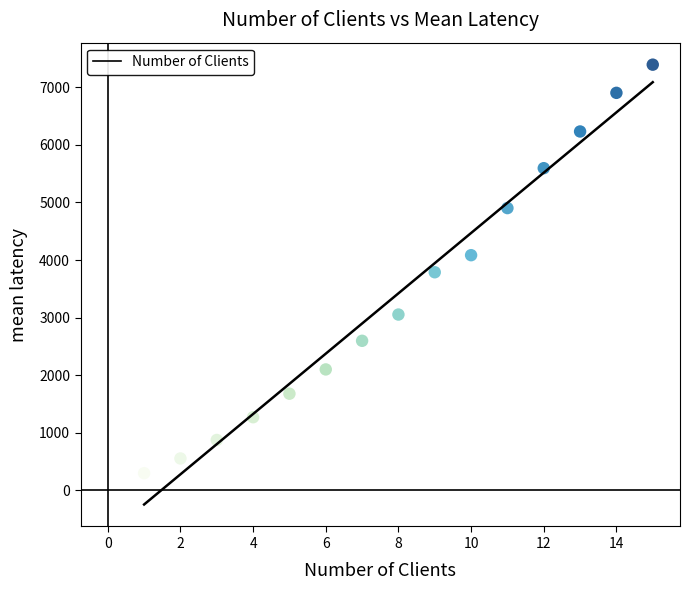

What is the range of Y values (max minus min)?

7091.6